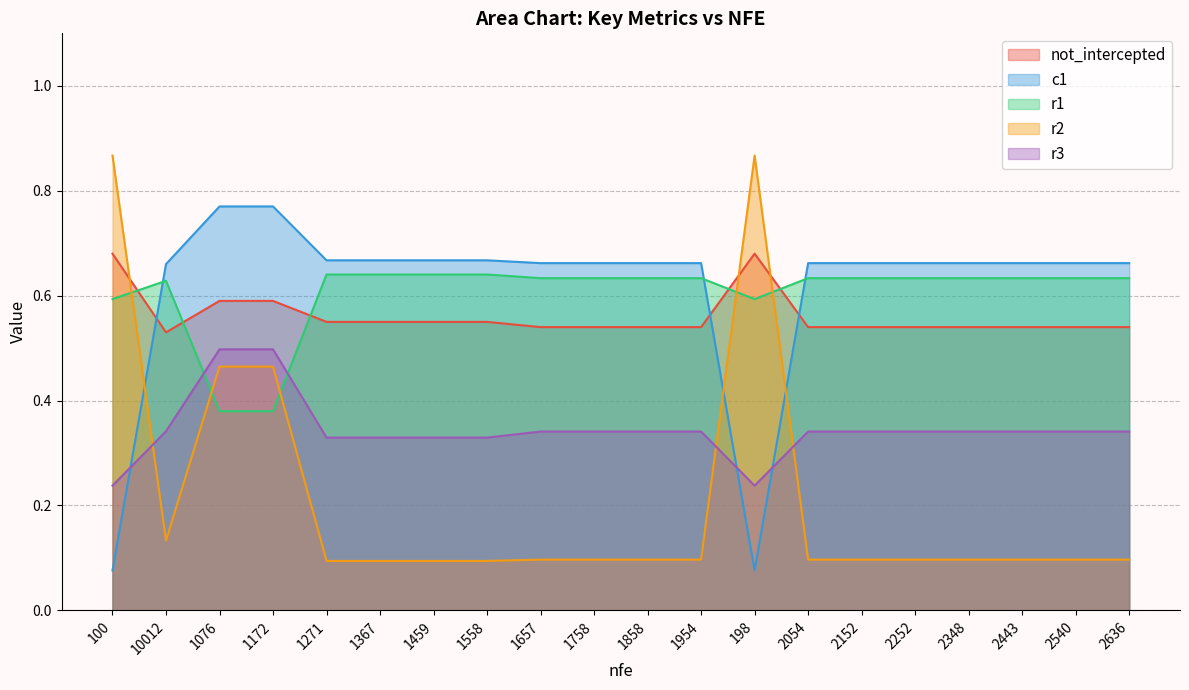

Reading left to right, what are all the values shown in this chart?

not_intercepted: 0.7	0.5	0.6	0.6	0.6	0.6	0.6	0.6	0.5	0.5	0.5	0.5	0.7	0.5	0.5	0.5	0.5	0.5	0.5	0.5
c1: 0.1	0.7	0.8	0.8	0.7	0.7	0.7	0.7	0.7	0.7	0.7	0.7	0.1	0.7	0.7	0.7	0.7	0.7	0.7	0.7
r1: 0.6	0.6	0.4	0.4	0.6	0.6	0.6	0.6	0.6	0.6	0.6	0.6	0.6	0.6	0.6	0.6	0.6	0.6	0.6	0.6
r2: 0.9	0.1	0.5	0.5	0.1	0.1	0.1	0.1	0.1	0.1	0.1	0.1	0.9	0.1	0.1	0.1	0.1	0.1	0.1	0.1
r3: 0.2	0.3	0.5	0.5	0.3	0.3	0.3	0.3	0.3	0.3	0.3	0.3	0.2	0.3	0.3	0.3	0.3	0.3	0.3	0.3